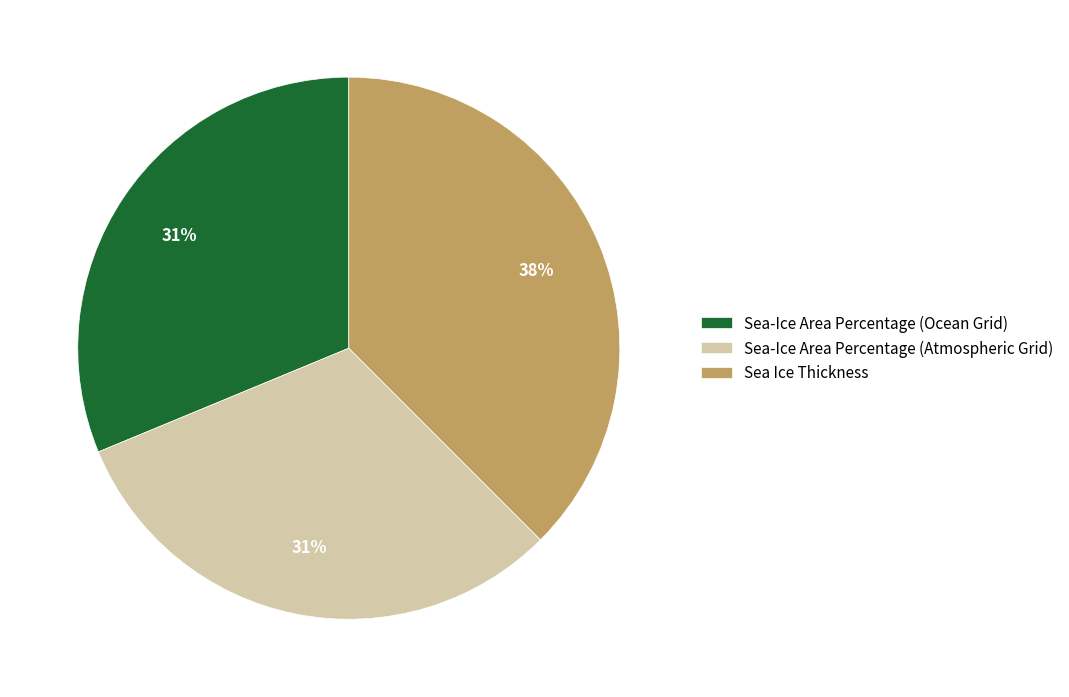

Count the number of slices in the pie.

3